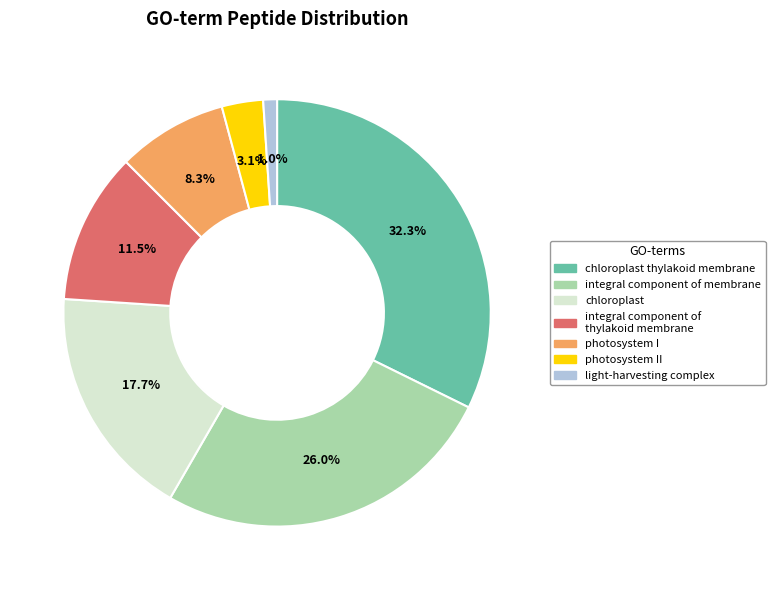

Is there any slice that represents more than half of the pie?

No